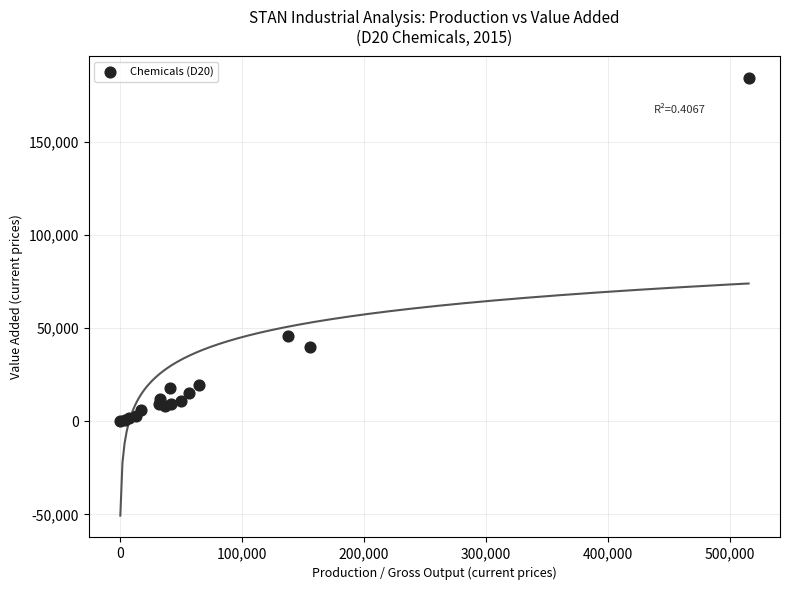

What Y value in the scatter plot is closest to 92149?

45580.0